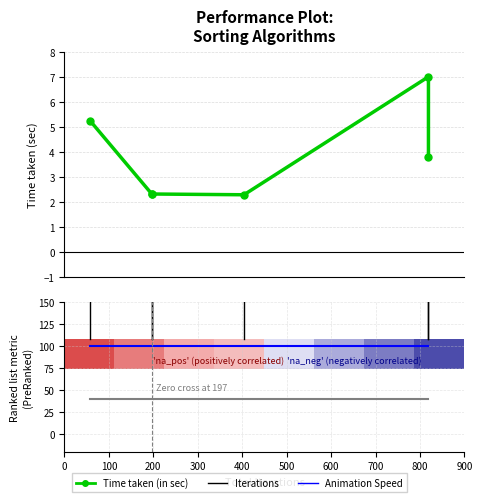

What is the minimum value shown in the chart?

2.3